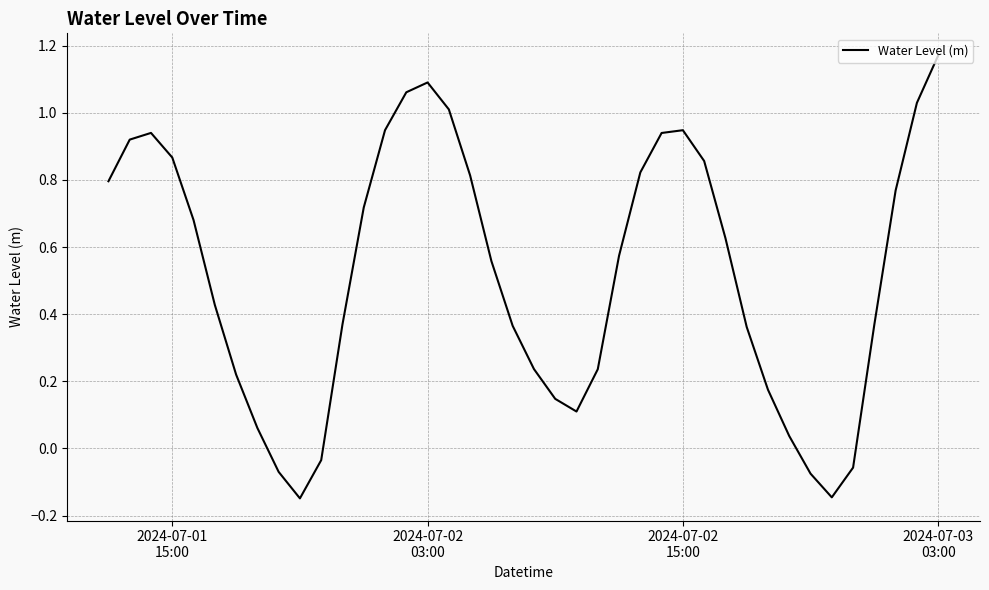

What is the difference between the maximum and minimum values?

1.3